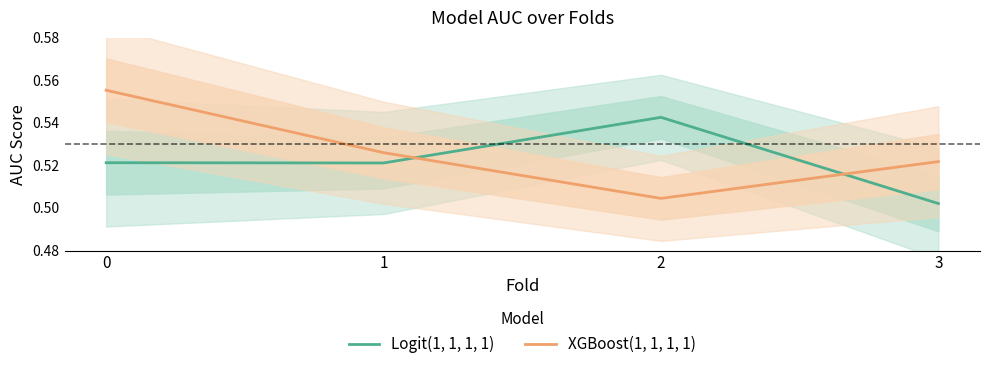

What is the value of the Logit(1, 1, 1, 1) point at the 4th from the left?

0.5